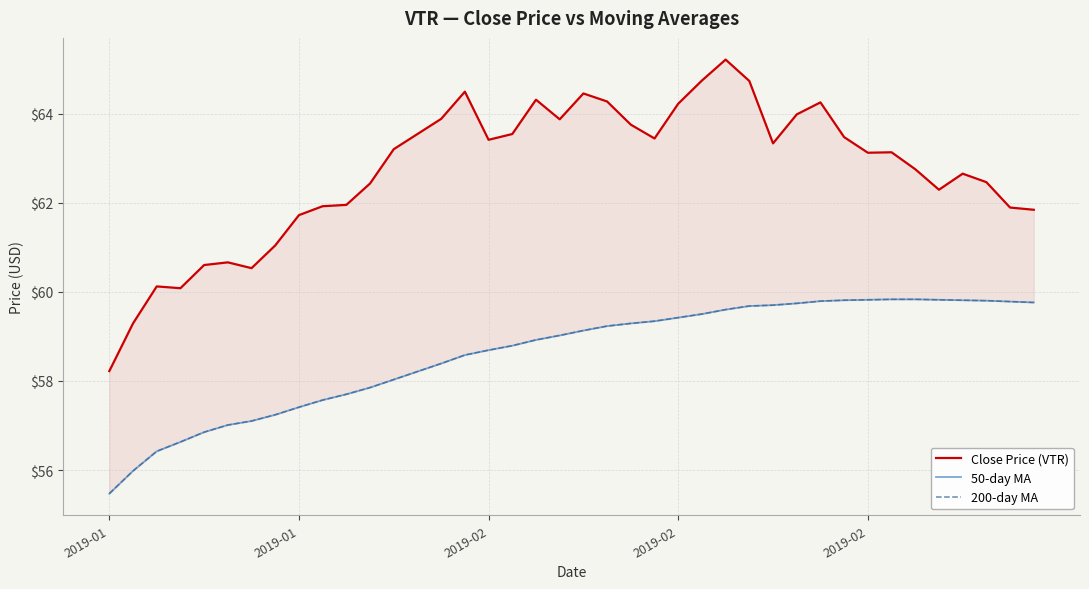

Which series has the largest total across all categories?

Close Price (VTR)